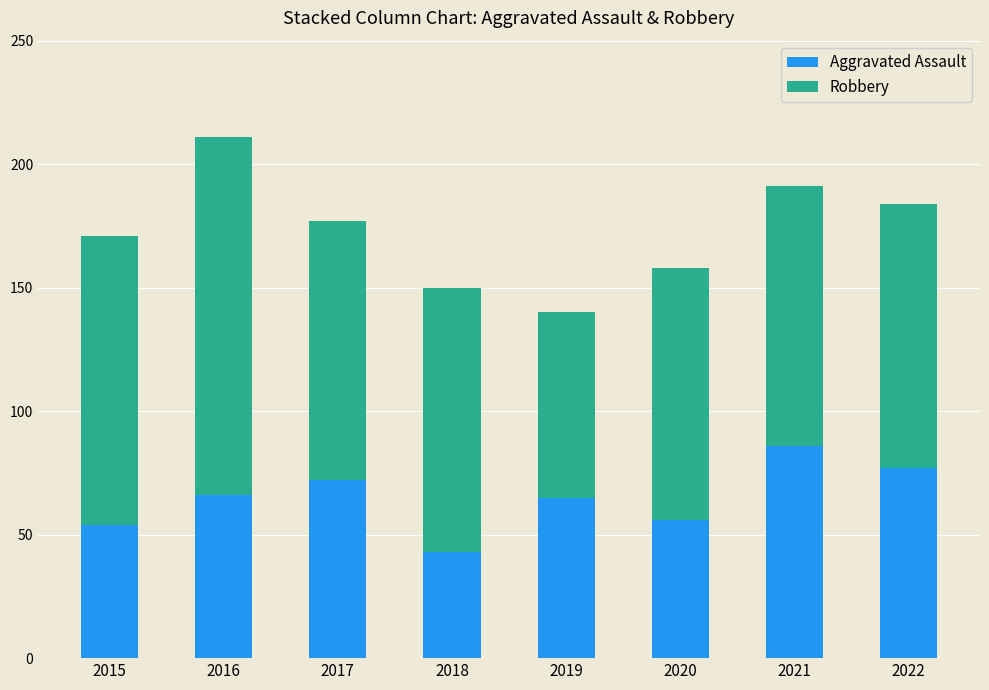

The value of Aggravated Assault at 2018 is 16. True or false?

False